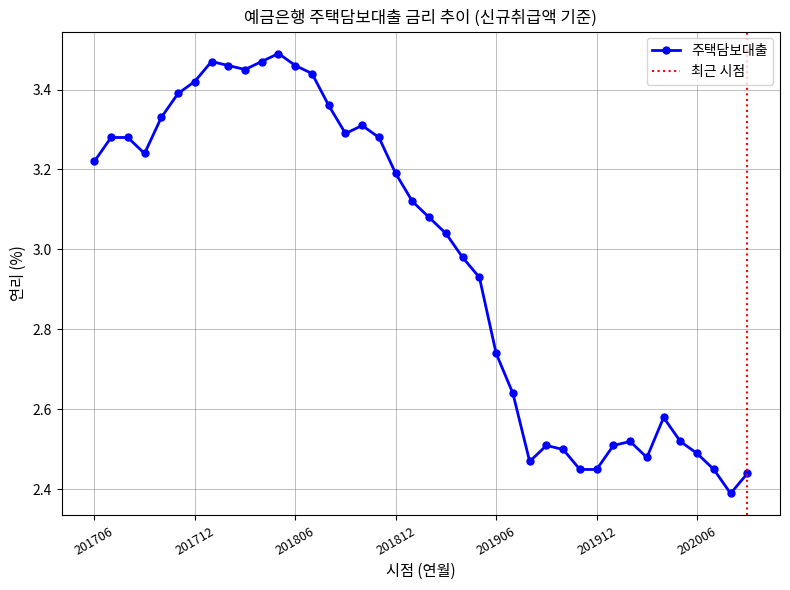

Is this an area chart (filled region under the line)?

No